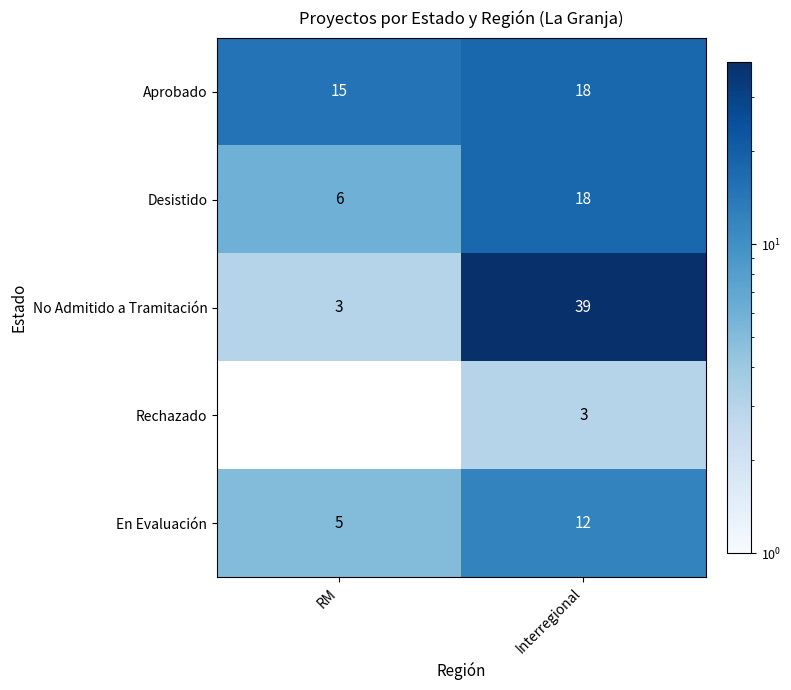

What is the difference between the En Evaluación values at RM and Interregional?

7